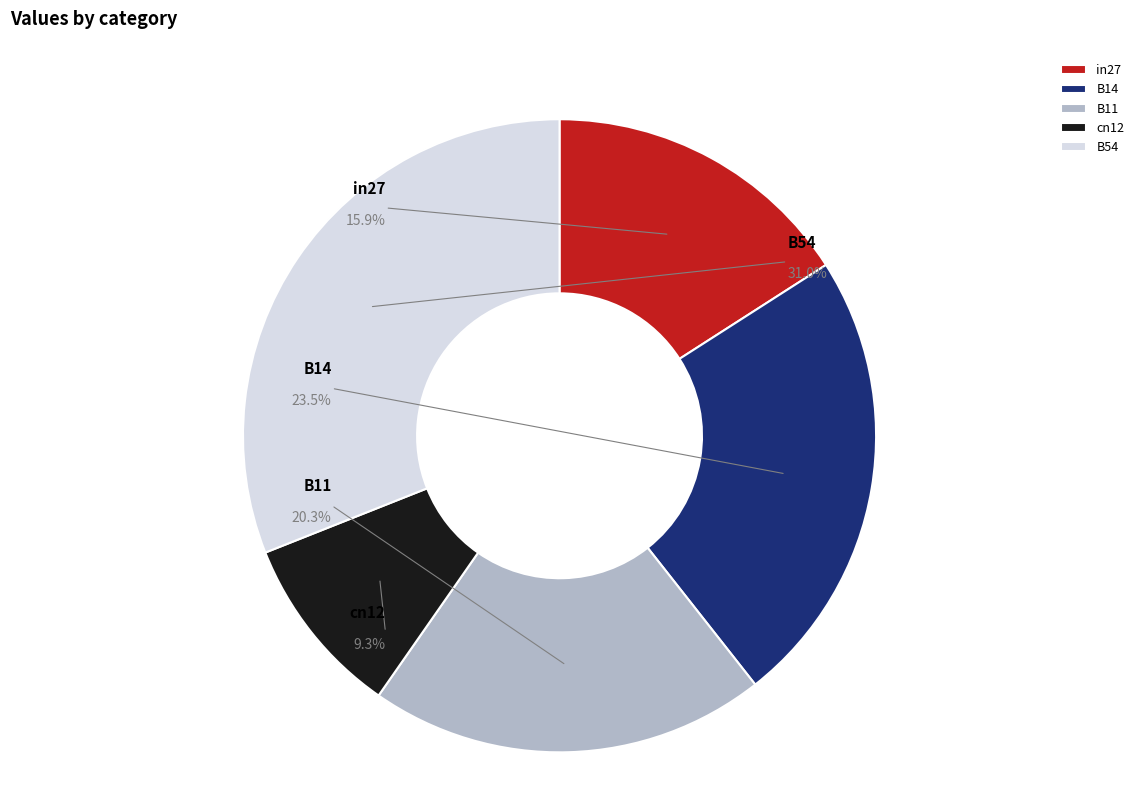

Does B54 represent more than half of the total?

No